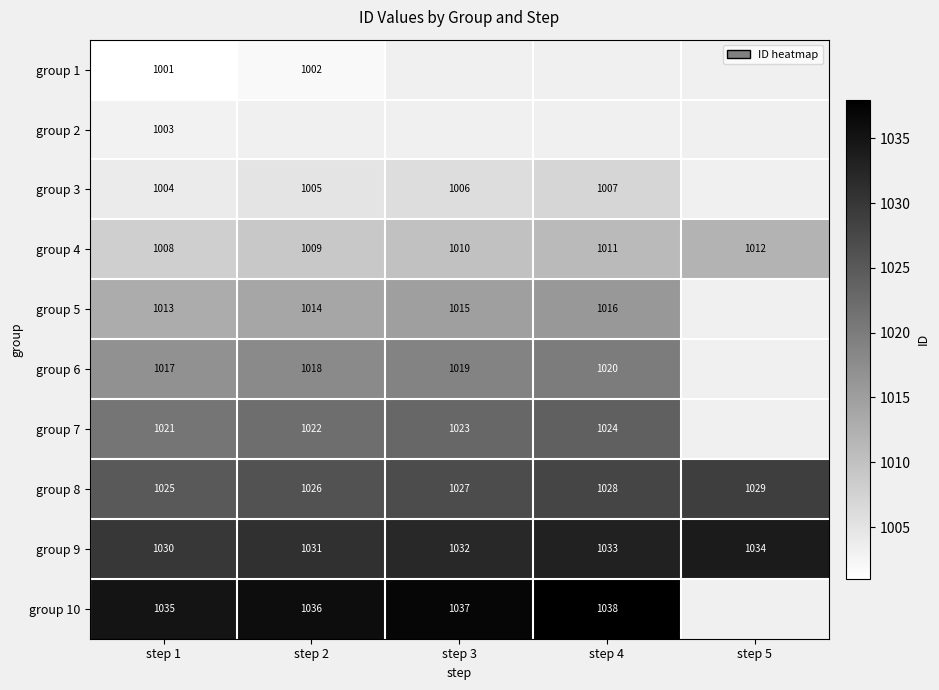

Is the value of group 10 at step 4 greater than the value of group 3 at step 4?

Yes